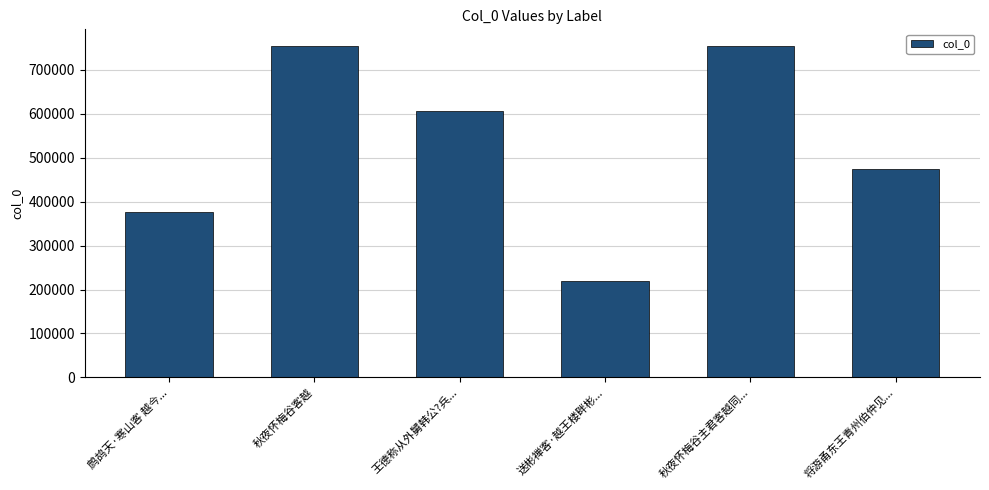

What is the approximate value at 秋夜怀梅谷主君客越同..., to the nearest 50?

754250